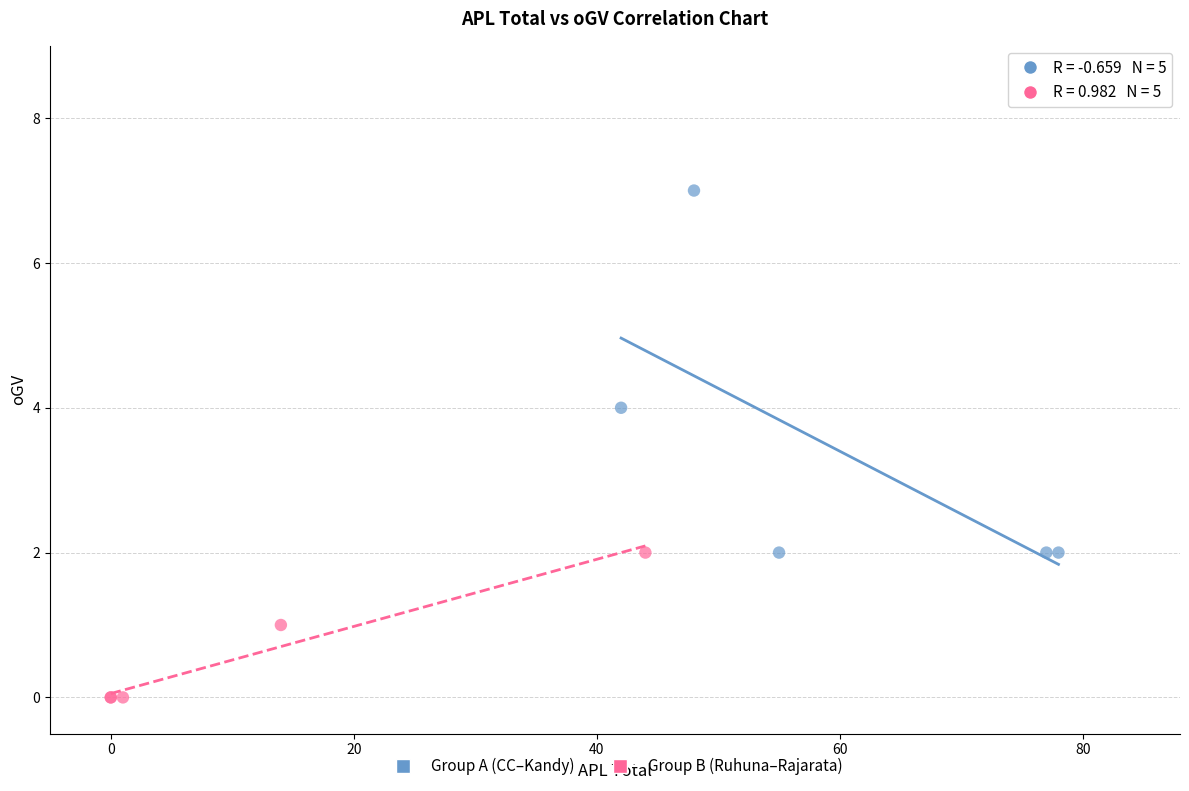

Which series contains the lowest Y value?

Group B (Ruhuna–Rajarata)